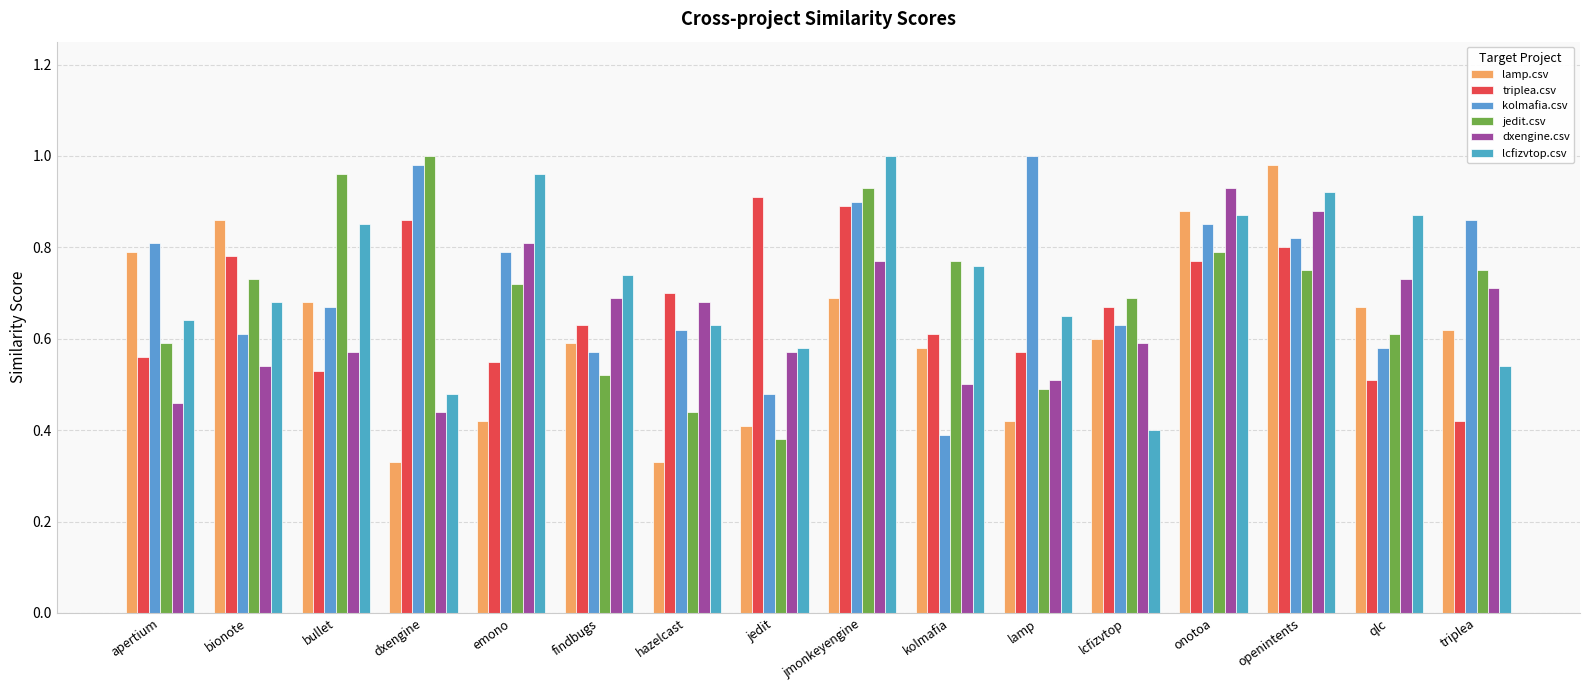

What is the sum of the kolmafia.csv values at emono and jedit?

1.3